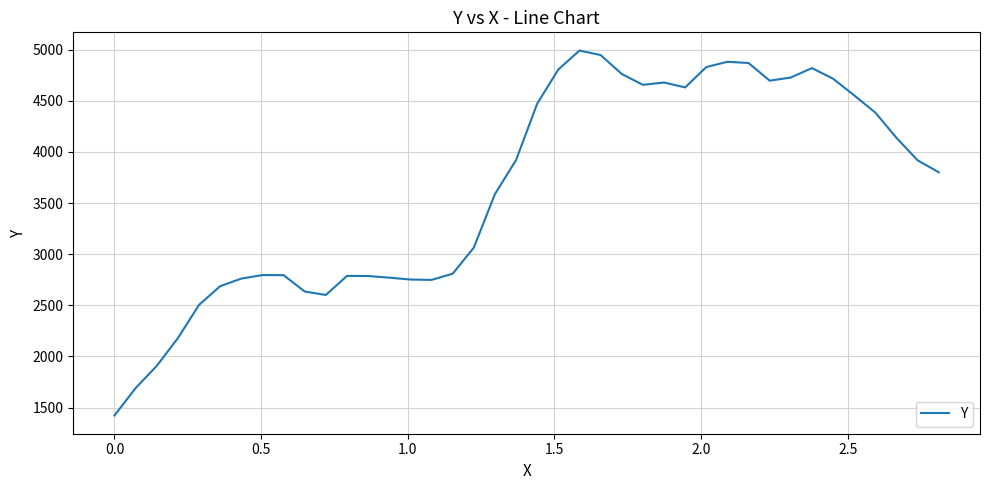

What is the difference between the maximum and minimum values?

3567.4